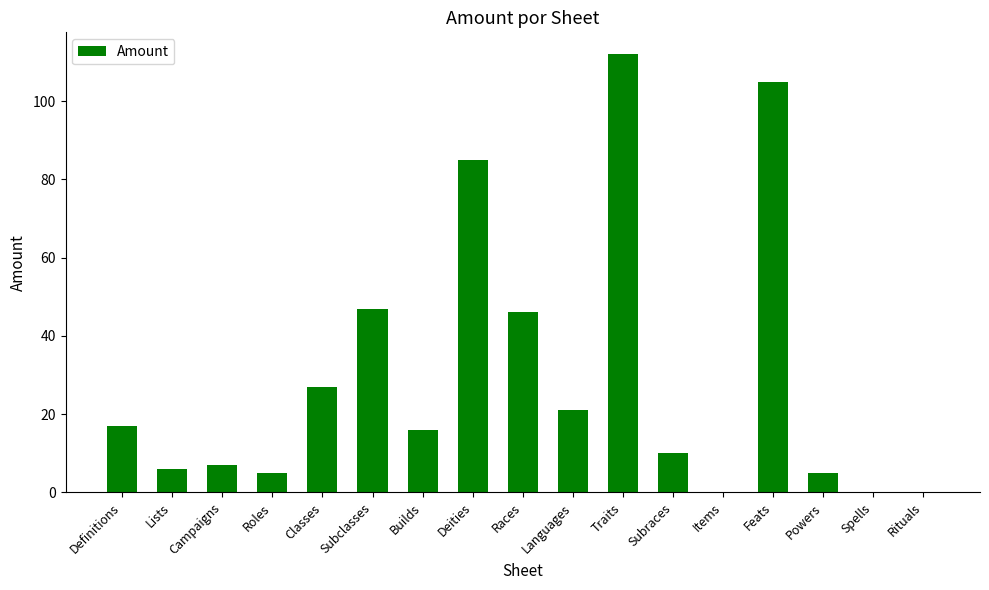

Is it true that the value at Items is -44?

False